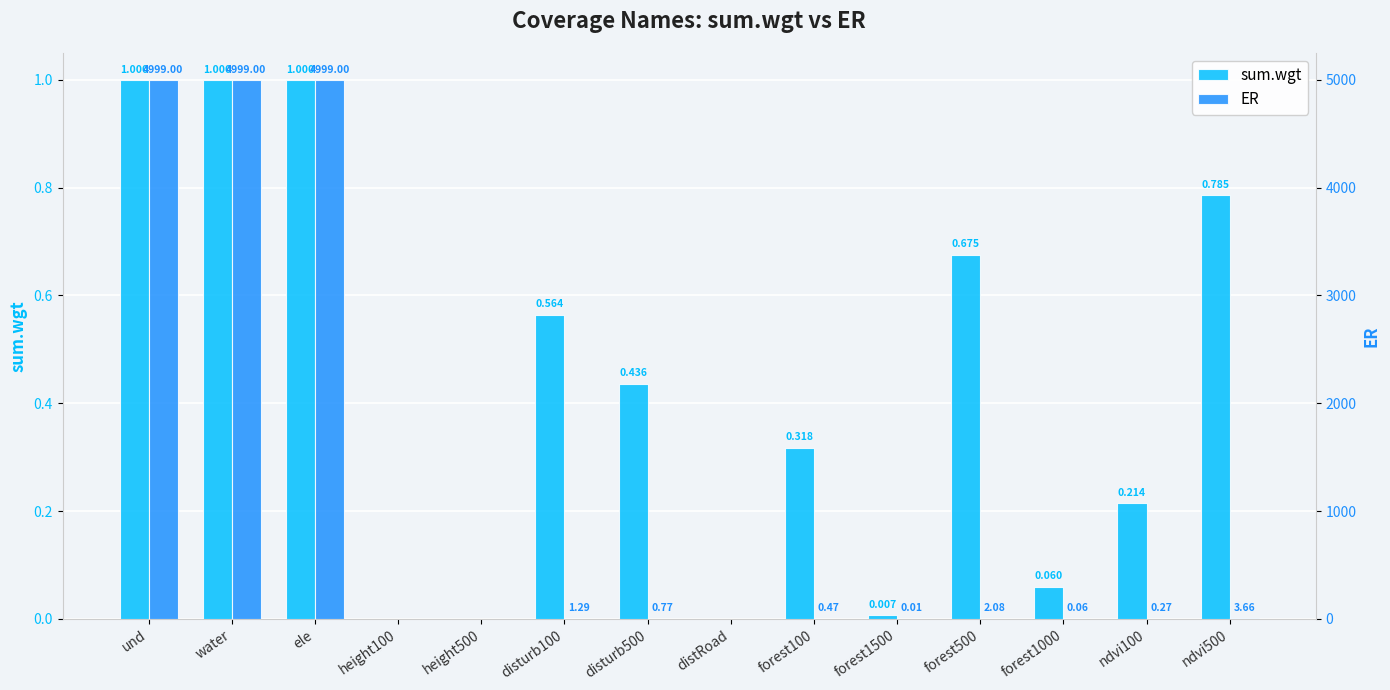

What is the label of the 8th bar from the right?

disturb500